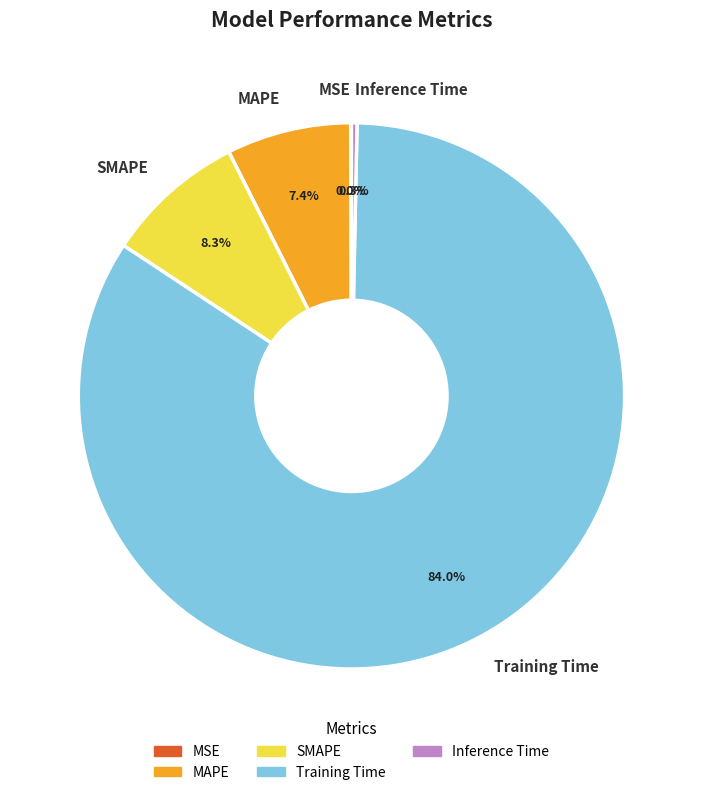

The Inference Time slice represents 0% of the pie. True or false?

True